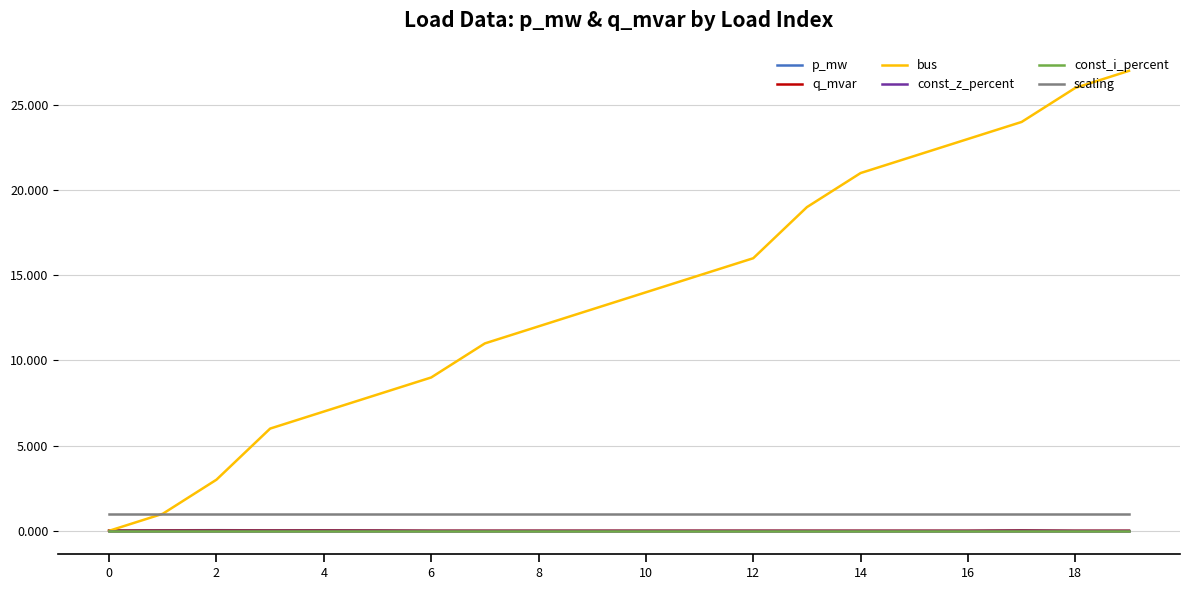

Does the chart have visible grid lines?

Yes